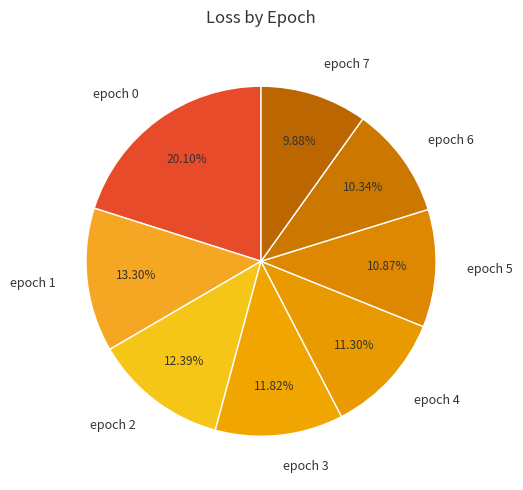

What percentage is the epoch 7 slice, to the nearest percent?

10%